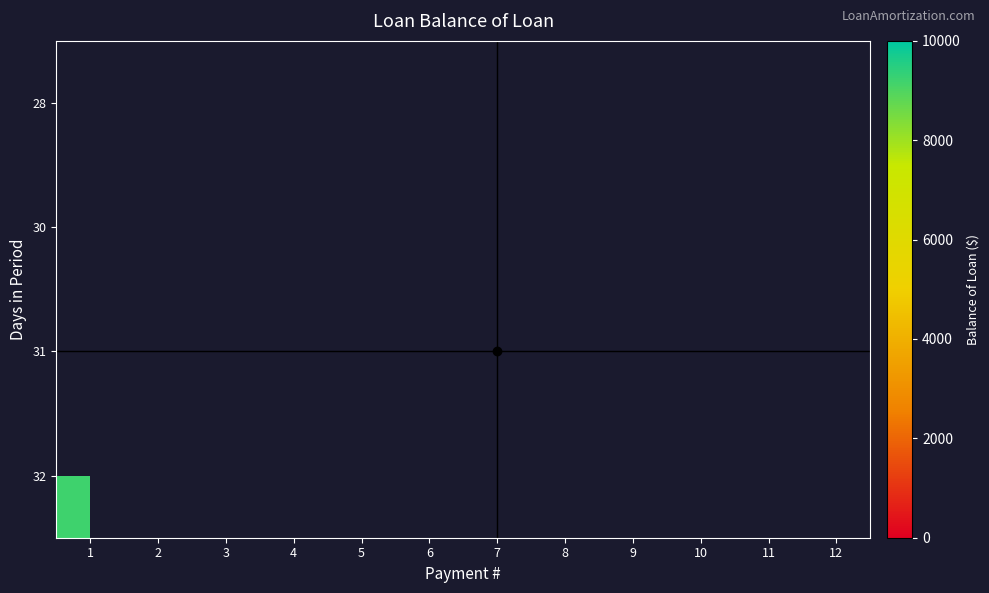

Is the value of row_2 at 11 greater than the value of row_3 at 1?

No